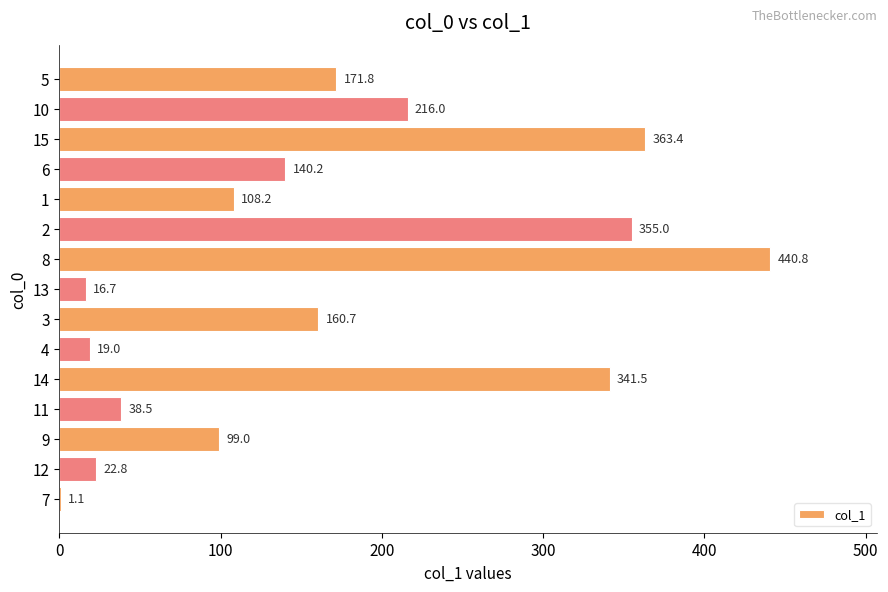

What is the sum of the values at 10 and 2?

571.0